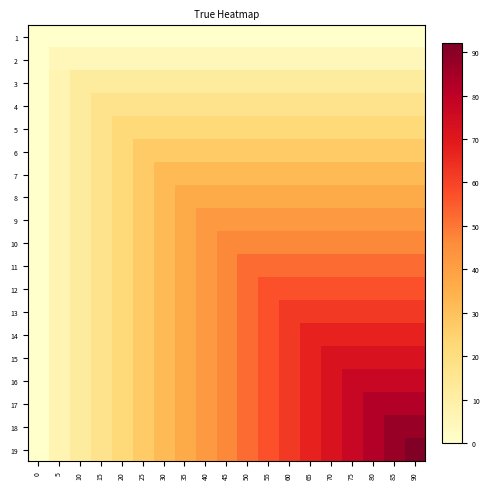

Reading right to left, what are all the values shown in this chart?

1: 90=0	85=0	80=0	75=0	70=0	65=0	60=0	55=0	50=0	45=0	40=0	35=0	30=0	25=0	20=0	15=0	10=0	5=0	0=0
2: 90=5	85=5	80=5	75=5	70=5	65=5	60=5	55=5	50=5	45=5	40=5	35=5	30=5	25=5	20=5	15=5	10=5	5=5	0=0
3: 90=12	85=12	80=12	75=12	70=12	65=12	60=12	55=12	50=12	45=12	40=12	35=12	30=12	25=12	20=12	15=12	10=12	5=7	0=0
4: 90=17	85=17	80=17	75=17	70=17	65=17	60=17	55=17	50=17	45=17	40=17	35=17	30=17	25=17	20=17	15=17	10=12	5=7	0=0
5: 90=22	85=22	80=22	75=22	70=22	65=22	60=22	55=22	50=22	45=22	40=22	35=22	30=22	25=22	20=22	15=17	10=12	5=7	0=0
6: 90=27	85=27	80=27	75=27	70=27	65=27	60=27	55=27	50=27	45=27	40=27	35=27	30=27	25=27	20=22	15=17	10=12	5=7	0=0
7: 90=32	85=32	80=32	75=32	70=32	65=32	60=32	55=32	50=32	45=32	40=32	35=32	30=32	25=27	20=22	15=17	10=12	5=7	0=0
8: 90=37	85=37	80=37	75=37	70=37	65=37	60=37	55=37	50=37	45=37	40=37	35=37	30=32	25=27	20=22	15=17	10=12	5=7	0=0
9: 90=42	85=42	80=42	75=42	70=42	65=42	60=42	55=42	50=42	45=42	40=42	35=37	30=32	25=27	20=22	15=17	10=12	5=7	0=0
10: 90=47	85=47	80=47	75=47	70=47	65=47	60=47	55=47	50=47	45=47	40=42	35=37	30=32	25=27	20=22	15=17	10=12	5=7	0=0
11: 90=52	85=52	80=52	75=52	70=52	65=52	60=52	55=52	50=52	45=47	40=42	35=37	30=32	25=27	20=22	15=17	10=12	5=7	0=0
12: 90=57	85=57	80=57	75=57	70=57	65=57	60=57	55=57	50=52	45=47	40=42	35=37	30=32	25=27	20=22	15=17	10=12	5=7	0=0
13: 90=62	85=62	80=62	75=62	70=62	65=62	60=62	55=57	50=52	45=47	40=42	35=37	30=32	25=27	20=22	15=17	10=12	5=7	0=0
14: 90=67	85=67	80=67	75=67	70=67	65=67	60=62	55=57	50=52	45=47	40=42	35=37	30=32	25=27	20=22	15=17	10=12	5=7	0=0
15: 90=72	85=72	80=72	75=72	70=72	65=67	60=62	55=57	50=52	45=47	40=42	35=37	30=32	25=27	20=22	15=17	10=12	5=7	0=0
16: 90=77	85=77	80=77	75=77	70=72	65=67	60=62	55=57	50=52	45=47	40=42	35=37	30=32	25=27	20=22	15=17	10=12	5=7	0=0
17: 90=82	85=82	80=82	75=77	70=72	65=67	60=62	55=57	50=52	45=47	40=42	35=37	30=32	25=27	20=22	15=17	10=12	5=7	0=0
18: 90=87	85=87	80=82	75=77	70=72	65=67	60=62	55=57	50=52	45=47	40=42	35=37	30=32	25=27	20=22	15=17	10=12	5=7	0=0
19: 90=92	85=87	80=82	75=77	70=72	65=67	60=62	55=57	50=52	45=47	40=42	35=37	30=32	25=27	20=22	15=17	10=12	5=7	0=0